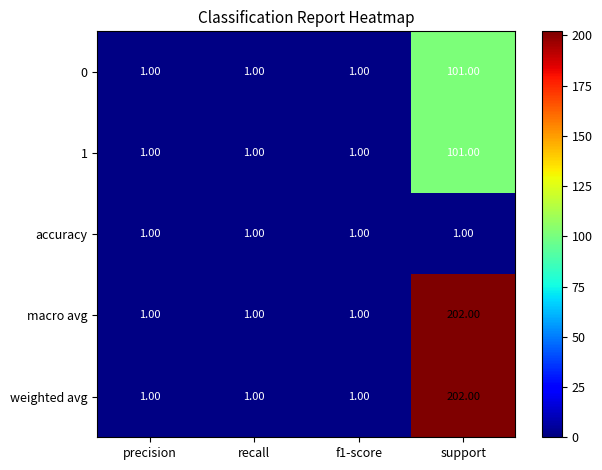

What is the difference between the maximum and minimum values in the macro avg series?

201